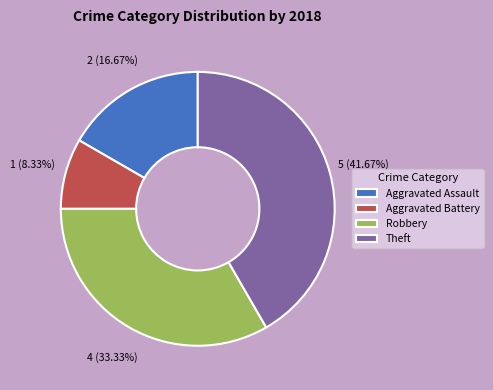

Rank the categories by value from lowest to highest.

Aggravated Battery, Aggravated Assault, Robbery, Theft